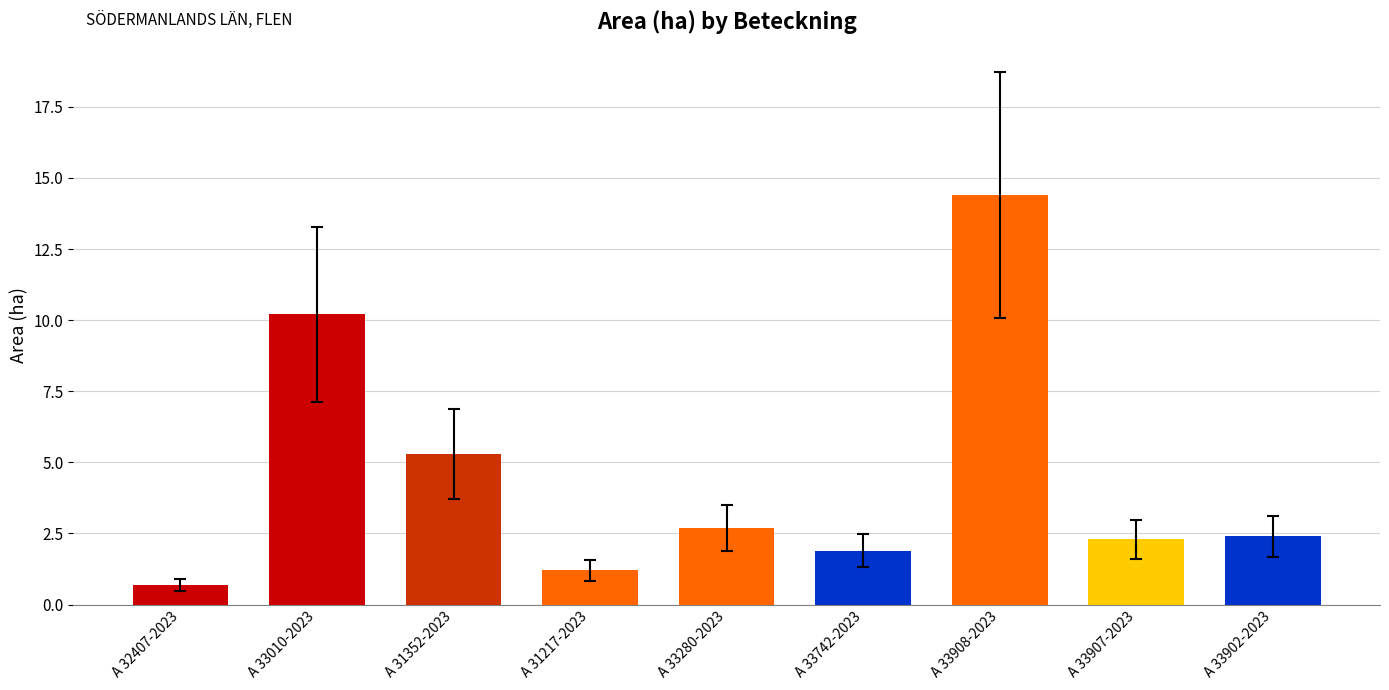

What is the minimum value shown in the chart?

0.7